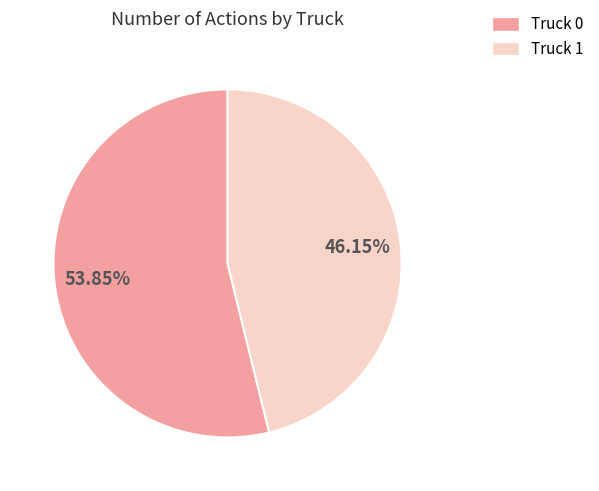

Combined, do Truck 1 and Truck 0 account for over 50%?

Yes